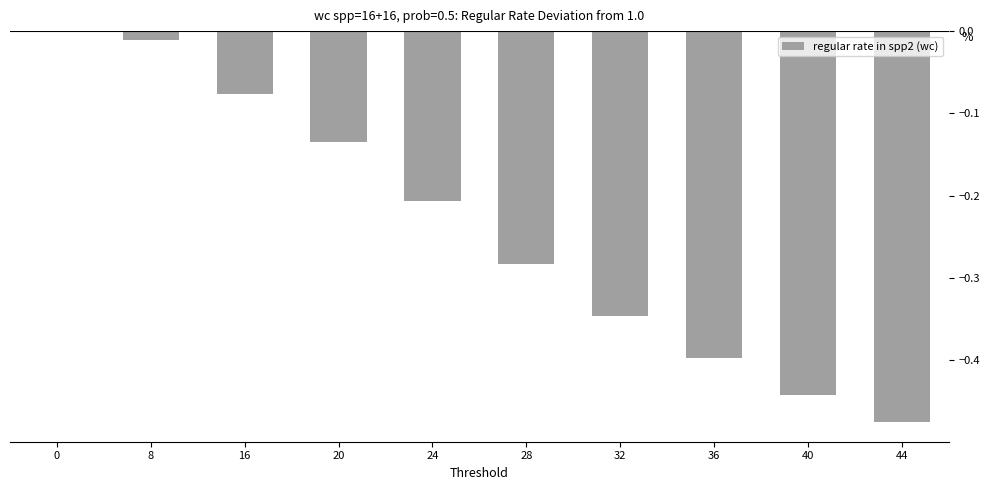

Between 32 and 36, which is larger?

32